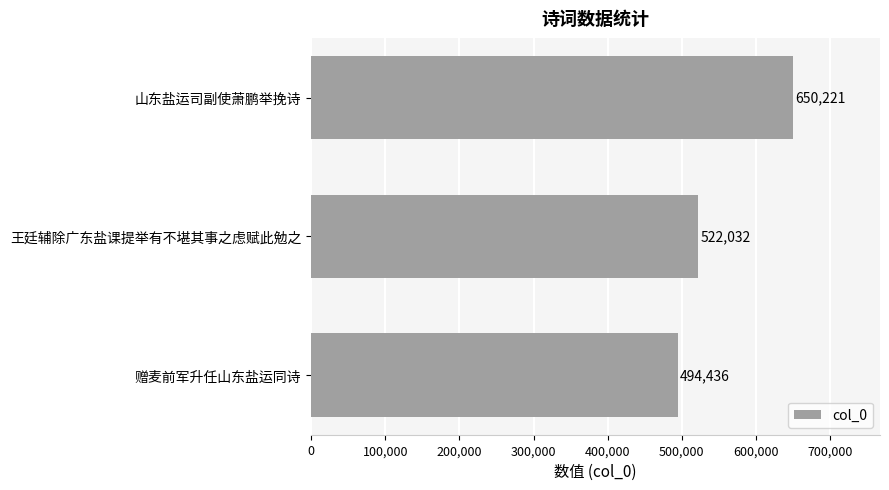

What is the label of the 1st bar from the bottom?

赠麦前军升任山东盐运同诗